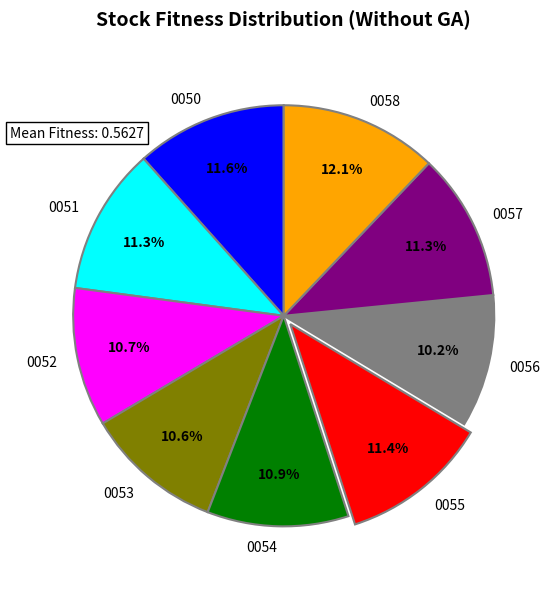

What is the largest slice in the pie chart?

0058